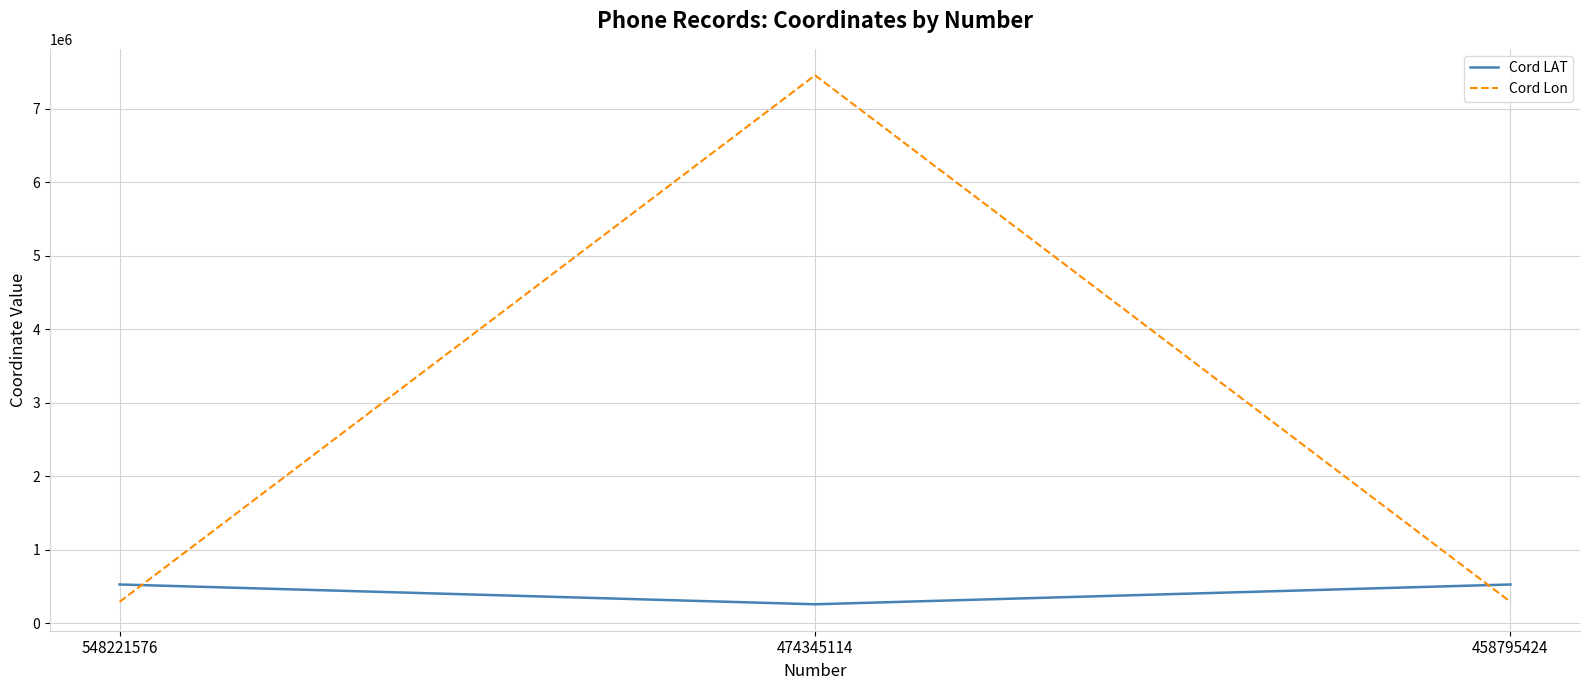

Which series has the largest total across all categories?

Cord Lon